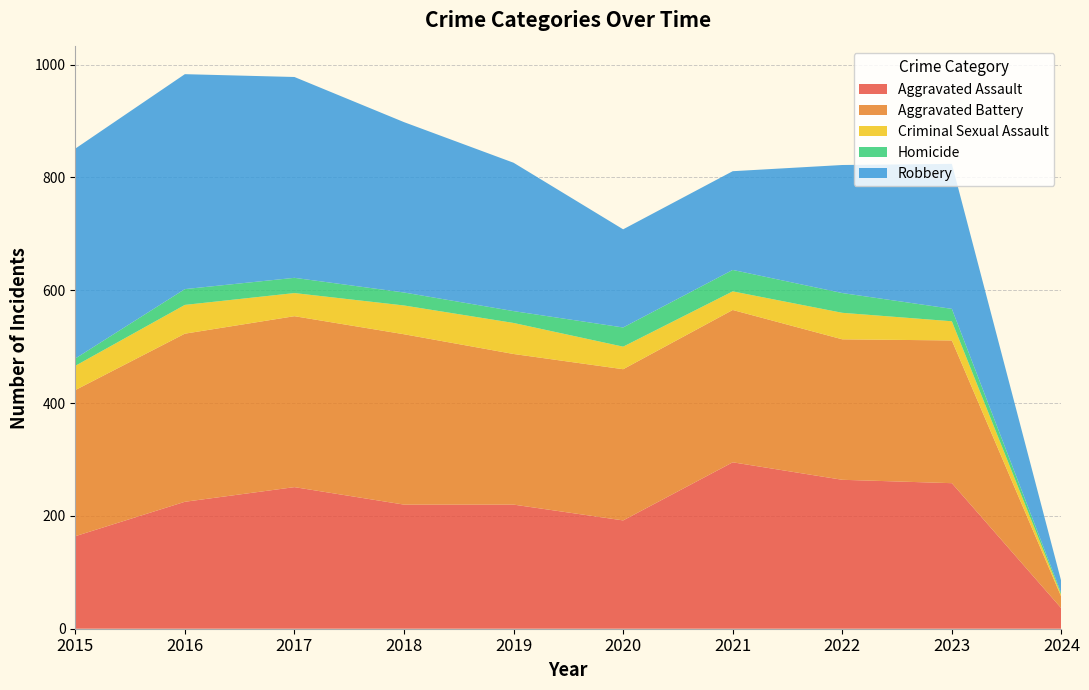

Reading left to right, list all the values displayed in this chart.

Aggravated Assault: 164	225	251	220	220	192	295	264	258	36
Aggravated Battery: 259	298	303	302	267	268	270	249	253	20
Criminal Sexual Assault: 43	51	41	51	55	40	33	47	34	3
Homicide: 13	28	27	23	21	34	38	35	22	3
Robbery: 372	381	356	302	263	174	175	227	257	21